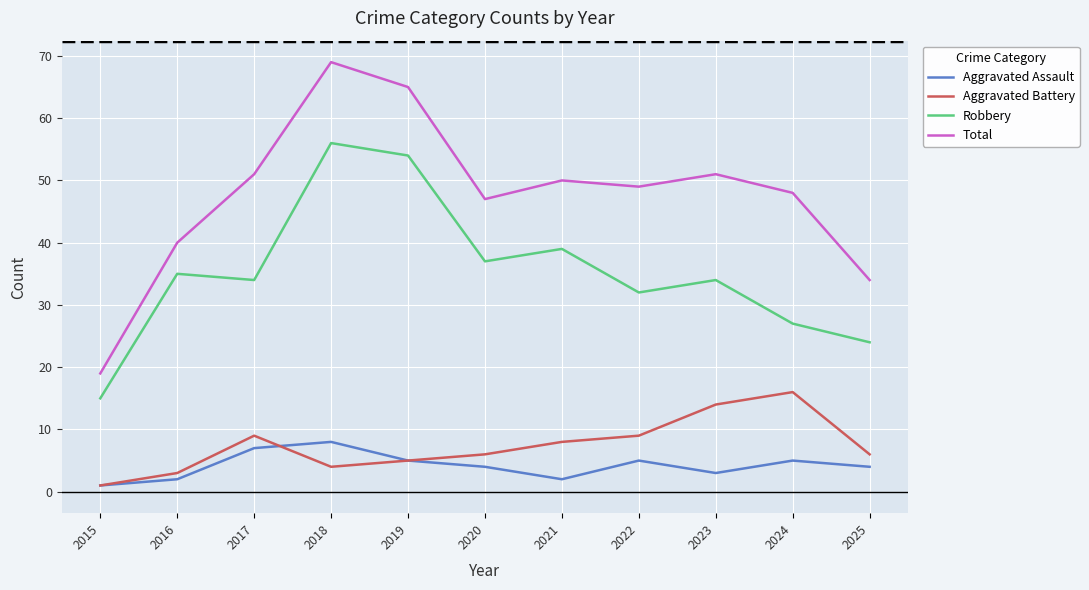

What is the difference between the Robbery values at 2025 and 2024?

3